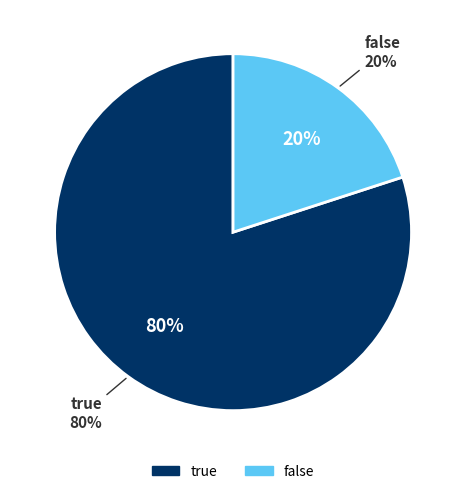

Rank the categories by value from lowest to highest.

false, true